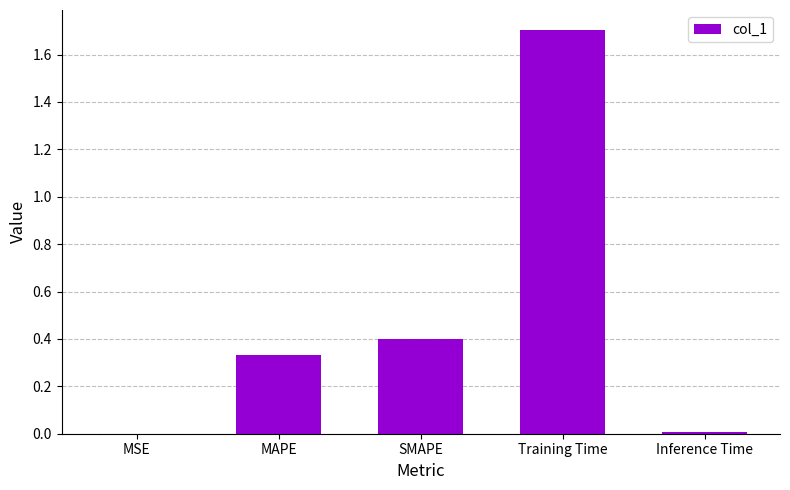

What is the sum of all values?

2.4